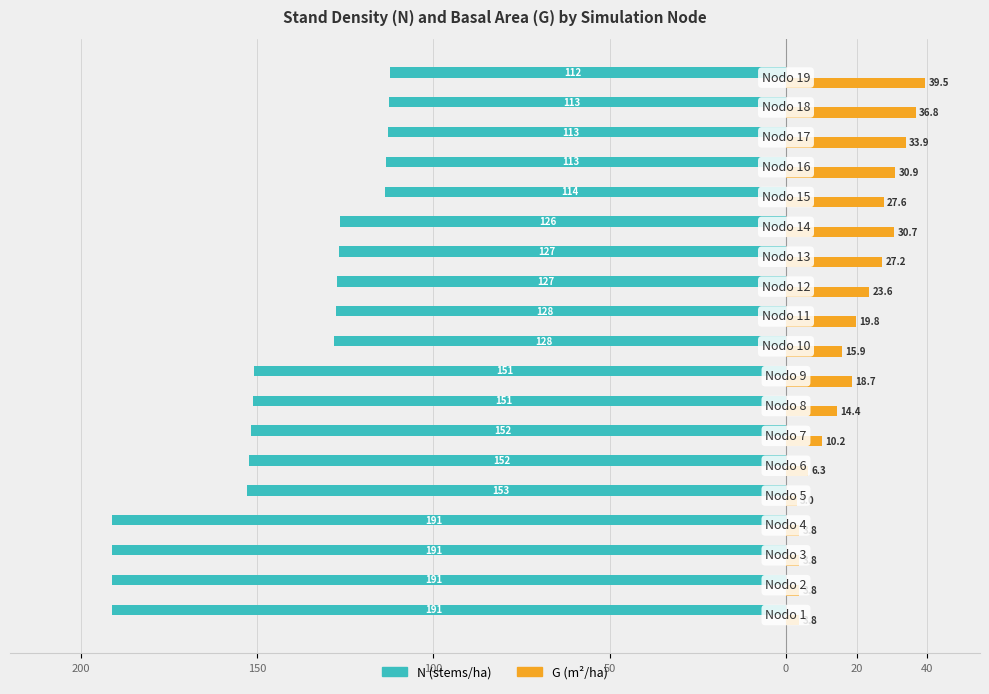

What is the difference between the second highest and minimum values in the N (stems/ha) series?

78.5